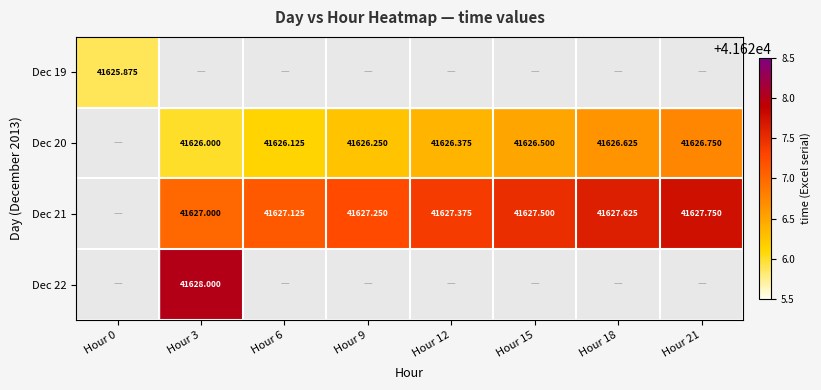

At which label is Dec 20 closest to 20813?

Hour 0